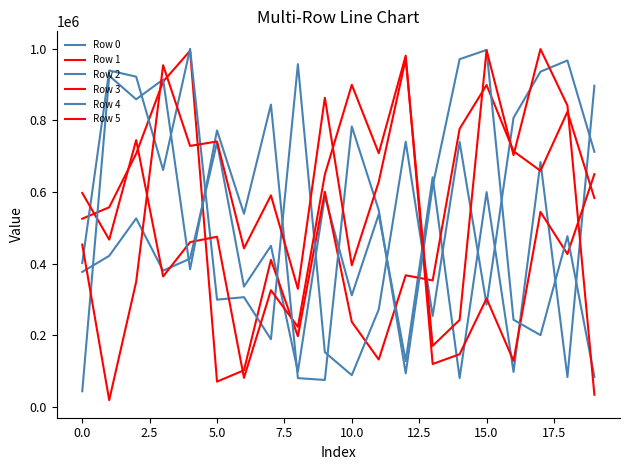

Reading left to right, extract all data points from this chart.

Row 0: 377008	421931	526378	380404	414107	738240	336133	449733	98518	588086	311740	537695	128198	640991	80982	599675	98160	683417	83612	896472
Row 1: 525362	557356	706980	907910	993905	71024	102702	410500	197588	600560	237589	132616	367564	353315	776406	898397	713816	659127	823727	583038
Row 2: 401707	938956	921672	661421	999193	299646	306548	189119	956591	153004	88903	272338	740111	254167	739522	285973	807065	935714	966821	712143
Row 3: 597333	467118	744721	364359	460127	475236	81456	325916	223789	648689	898994	708087	980416	120159	147438	302919	129063	544517	426914	649715
Row 4: 44045	924212	858561	913897	384367	771752	539272	843857	80701	75629	782720	549385	94233	616374	970462	996358	243593	200605	476680	84231
Row 5: 453377	19261	349381	953713	728564	740919	442831	590489	329818	862864	395564	628735	971211	170818	243039	995453	703031	998689	841118	34437